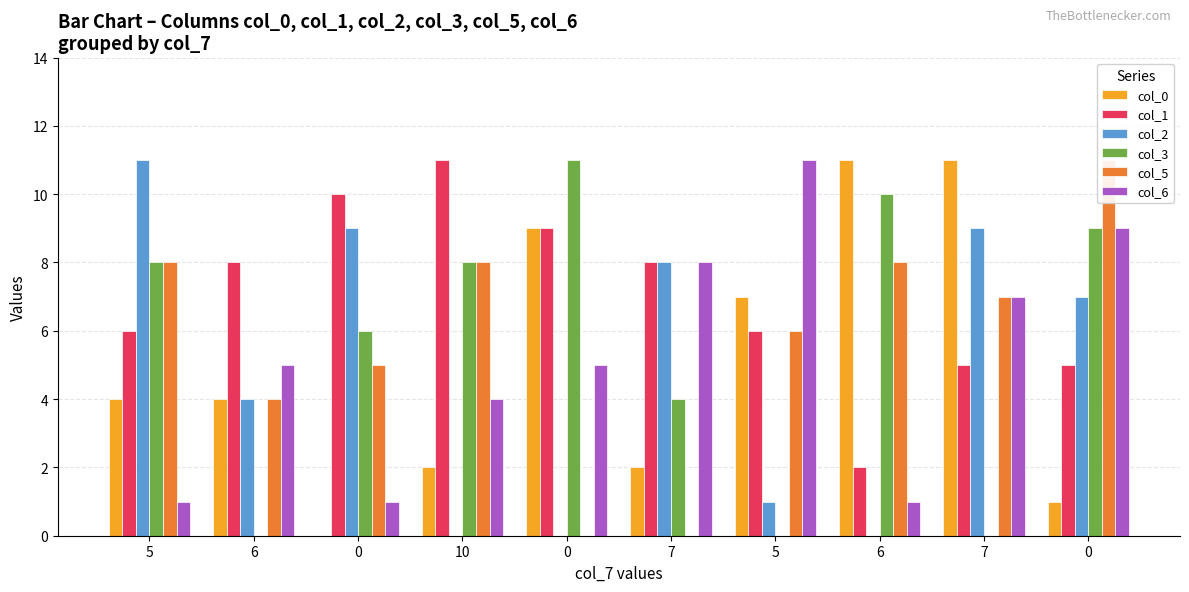

True or false: col_5 has a value of 2 at 6.

False